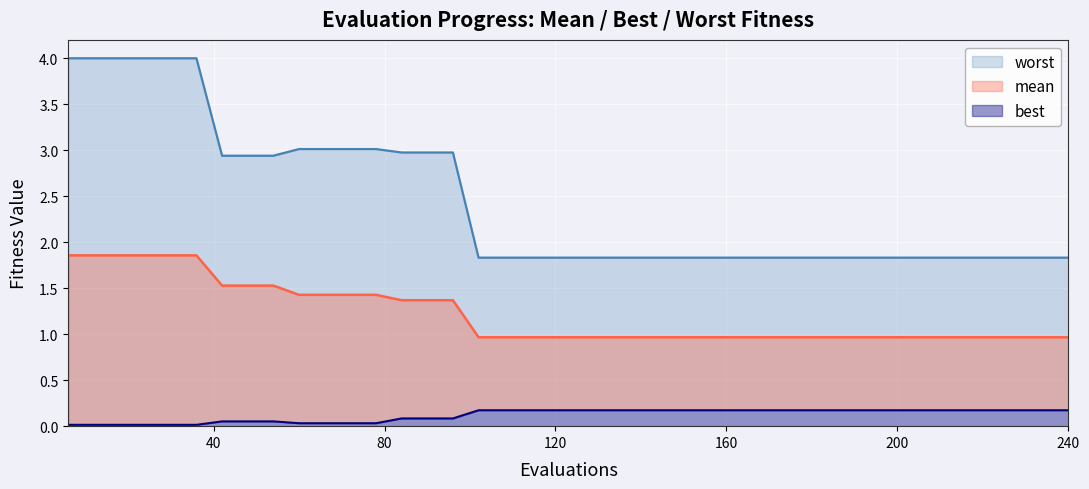

Reading left to right, transcribe all the data shown in this chart.

mean: 6=1.9	12=1.9	18=1.9	24=1.9	30=1.9	36=1.9	42=1.5	48=1.5	54=1.5	60=1.4	66=1.4	72=1.4	78=1.4	84=1.4	90=1.4	96=1.4	102=1.0	108=1.0	114=1.0	120=1.0	126=1.0	132=1.0	138=1.0	144=1.0	150=1.0	156=1.0	162=1.0	168=1.0	174=1.0	180=1.0	186=1.0	192=1.0	198=1.0	204=1.0	210=1.0	216=1.0	222=1.0	228=1.0	234=1.0	240=1.0
best: 6=0.0	12=0.0	18=0.0	24=0.0	30=0.0	36=0.0	42=0.1	48=0.1	54=0.1	60=0.0	66=0.0	72=0.0	78=0.0	84=0.1	90=0.1	96=0.1	102=0.2	108=0.2	114=0.2	120=0.2	126=0.2	132=0.2	138=0.2	144=0.2	150=0.2	156=0.2	162=0.2	168=0.2	174=0.2	180=0.2	186=0.2	192=0.2	198=0.2	204=0.2	210=0.2	216=0.2	222=0.2	228=0.2	234=0.2	240=0.2
worst: 6=4.0	12=4.0	18=4.0	24=4.0	30=4.0	36=4.0	42=2.9	48=2.9	54=2.9	60=3.0	66=3.0	72=3.0	78=3.0	84=3.0	90=3.0	96=3.0	102=1.8	108=1.8	114=1.8	120=1.8	126=1.8	132=1.8	138=1.8	144=1.8	150=1.8	156=1.8	162=1.8	168=1.8	174=1.8	180=1.8	186=1.8	192=1.8	198=1.8	204=1.8	210=1.8	216=1.8	222=1.8	228=1.8	234=1.8	240=1.8